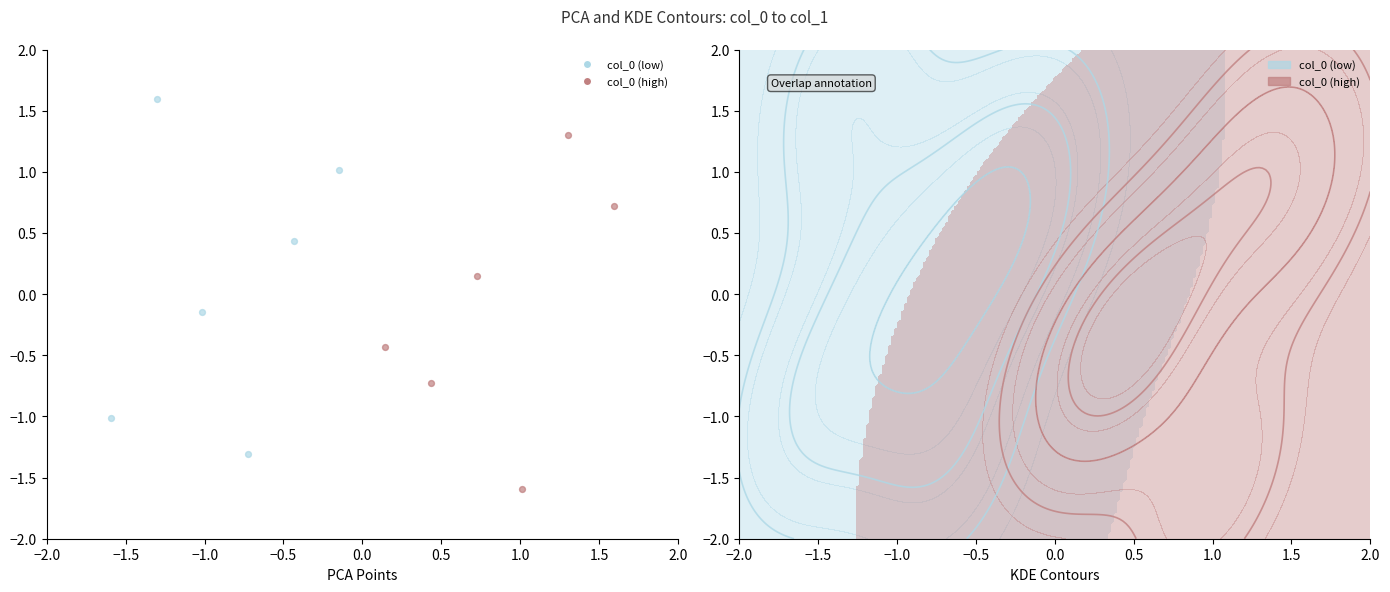

Which series reaches the minimum Y coordinate?

col_0 (high)